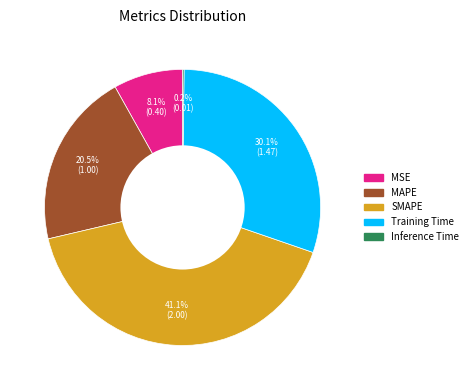

Between SMAPE and MAPE, which is larger?

SMAPE